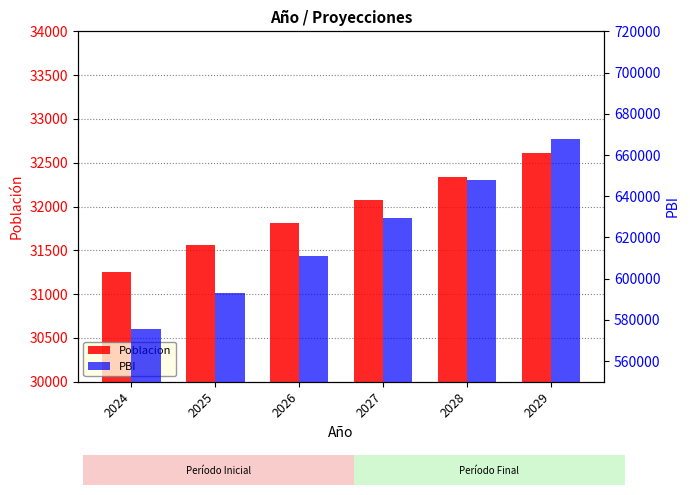

At which label does Poblacion first exceed 32075?

2028